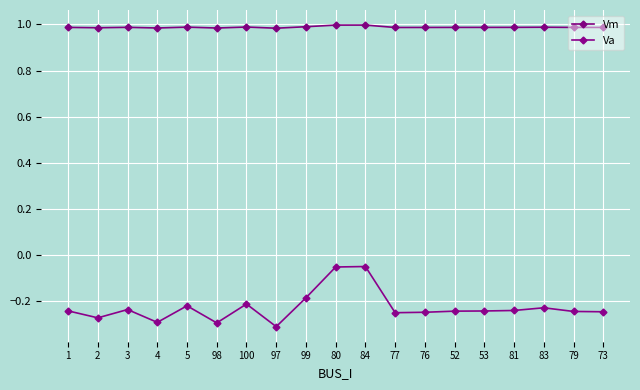

Count the number of data series in this chart.

2